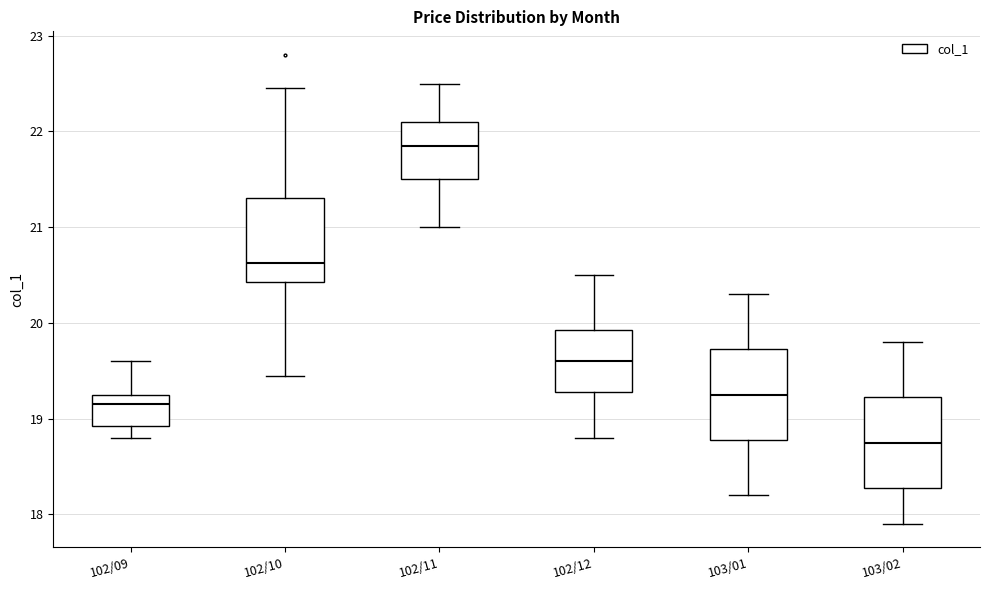

Reading left to right, read every box against the y-axis: the position of its median line, the range the box covers, and the ends of its whiskers. The values are not printed on the chart, so give them approximately, as read against the axis.

102/09: median 19.2, box 18.9 to 19.3, whiskers 18.8 to 19.6
102/10: median 20.6, box 20.4 to 21.3, whiskers 19.5 to 22.5
102/11: median 21.9, box 21.5 to 22.1, whiskers 21.0 to 22.5
102/12: median 19.6, box 19.3 to 19.9, whiskers 18.8 to 20.5
103/01: median 19.3, box 18.8 to 19.7, whiskers 18.2 to 20.3
103/02: median 18.8, box 18.3 to 19.2, whiskers 17.9 to 19.8